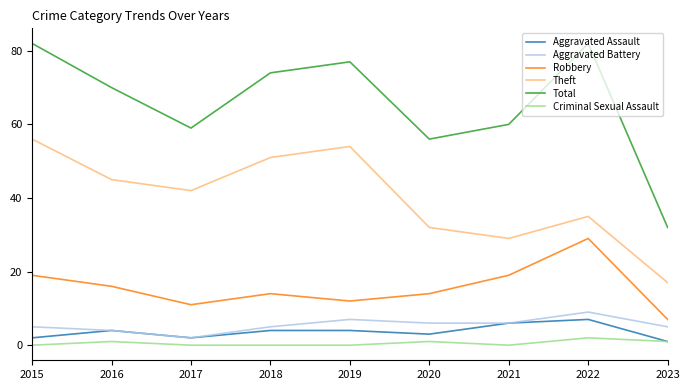

Which series has the widest spread of values?

Total